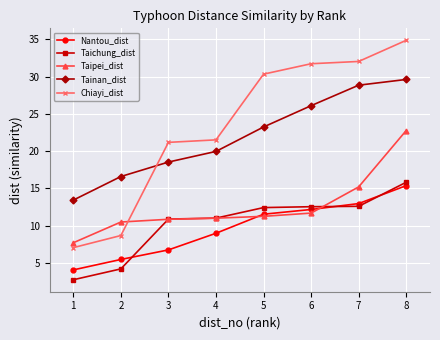

True or false: Tainan_dist and Nantou_dist cross at least once.

False